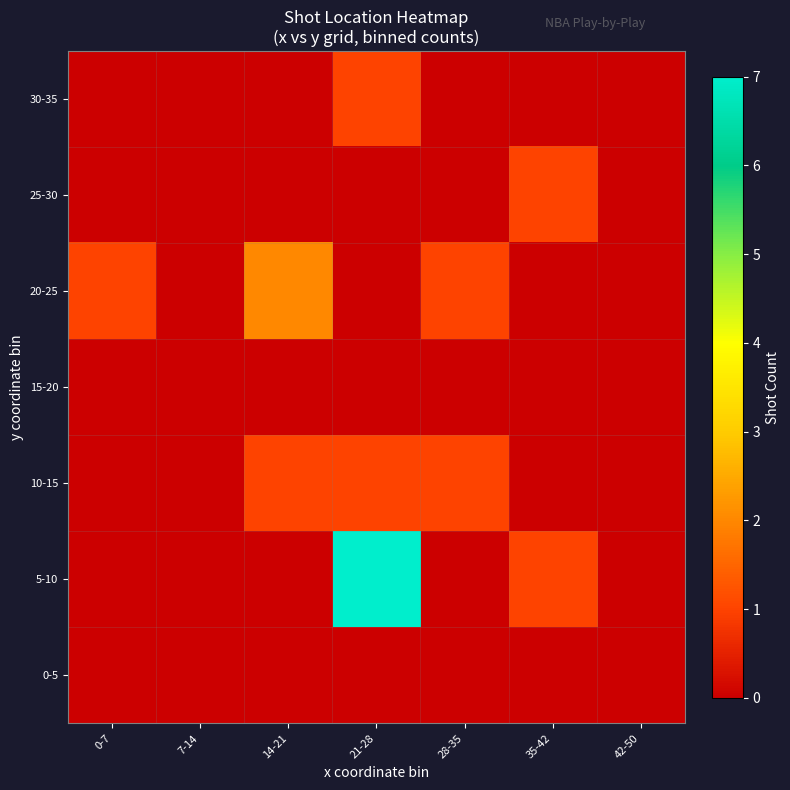

Which has a higher value, 42-50 or 7-14?

42-50